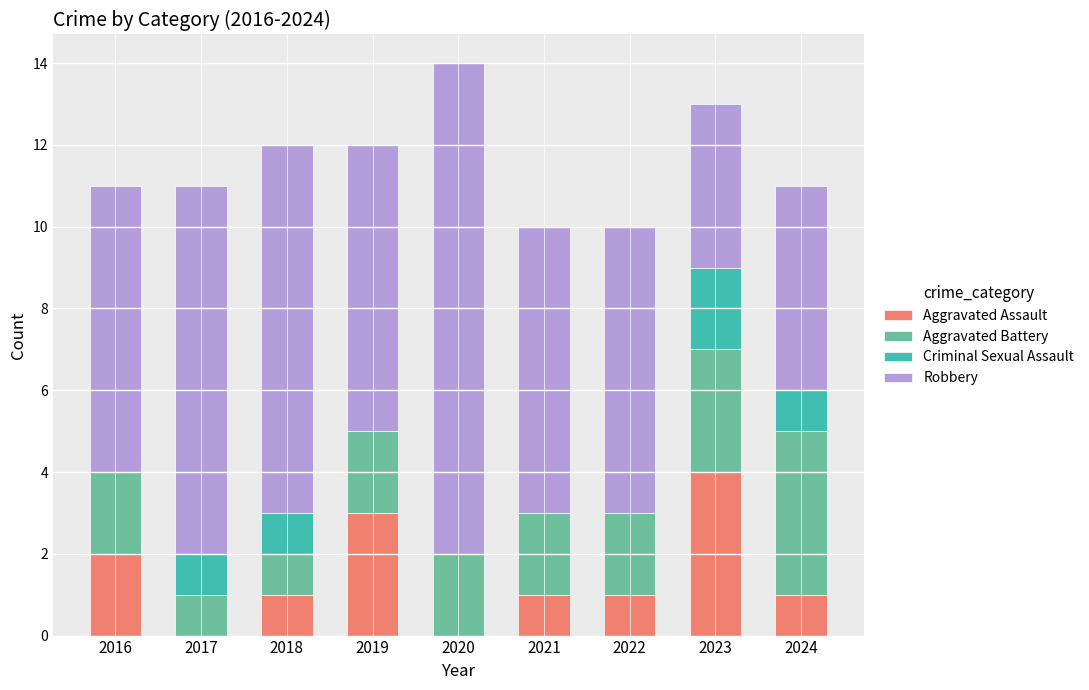

How many data points does each series have?

9